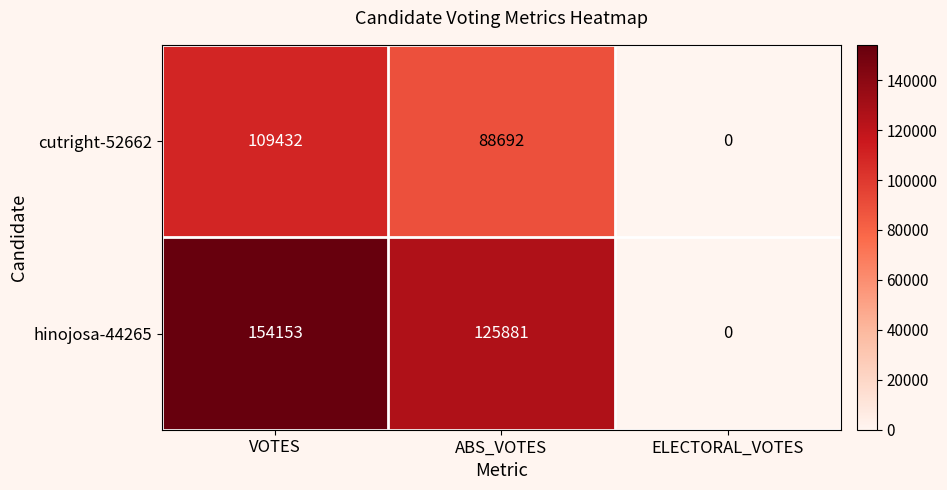

At which label does hinojosa-44265 first exceed 125881?

VOTES